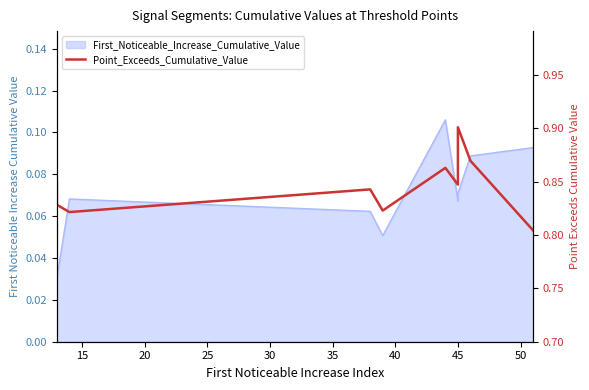

Which category has the highest value across all series?

45